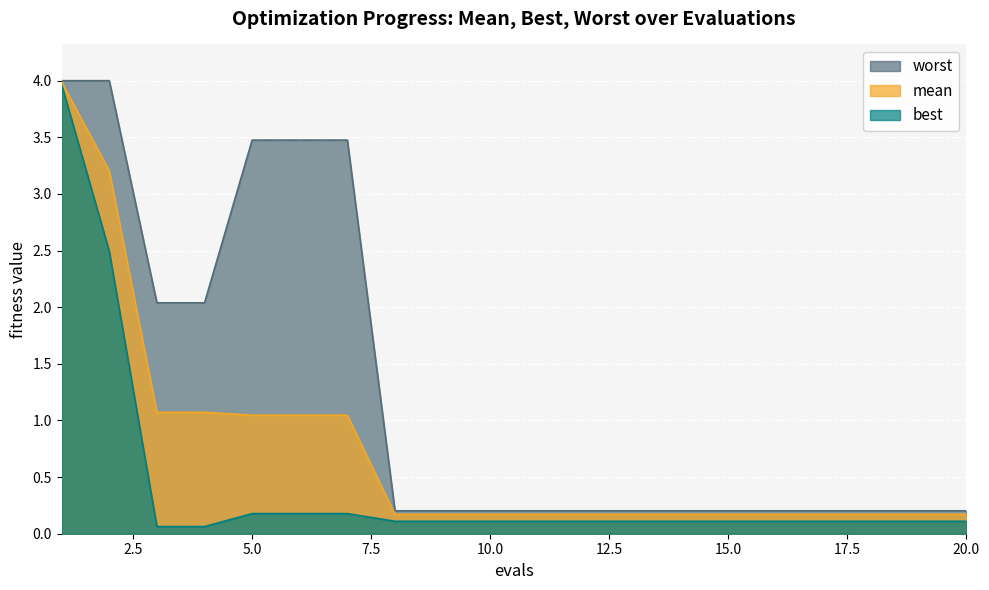

True or false: mean has a value of 0.1 at 18.

False